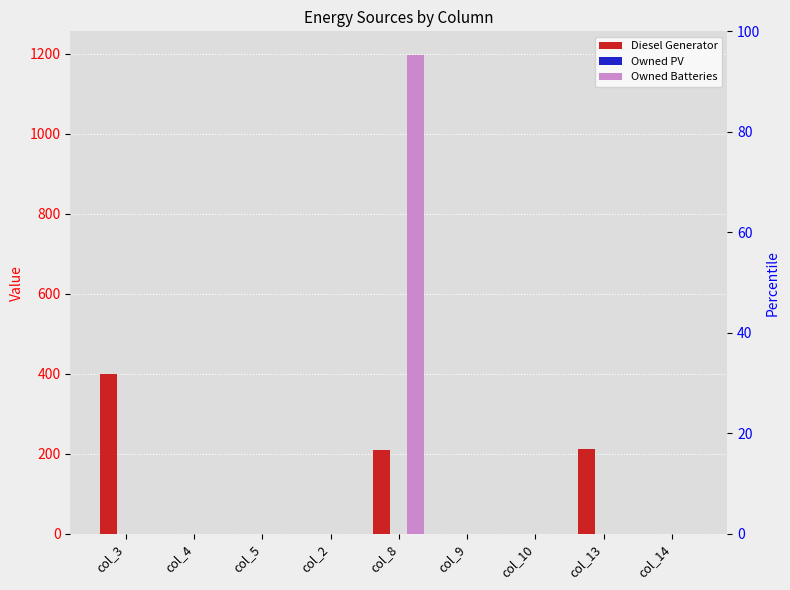

What is the average value of the Diesel Generator series?

92